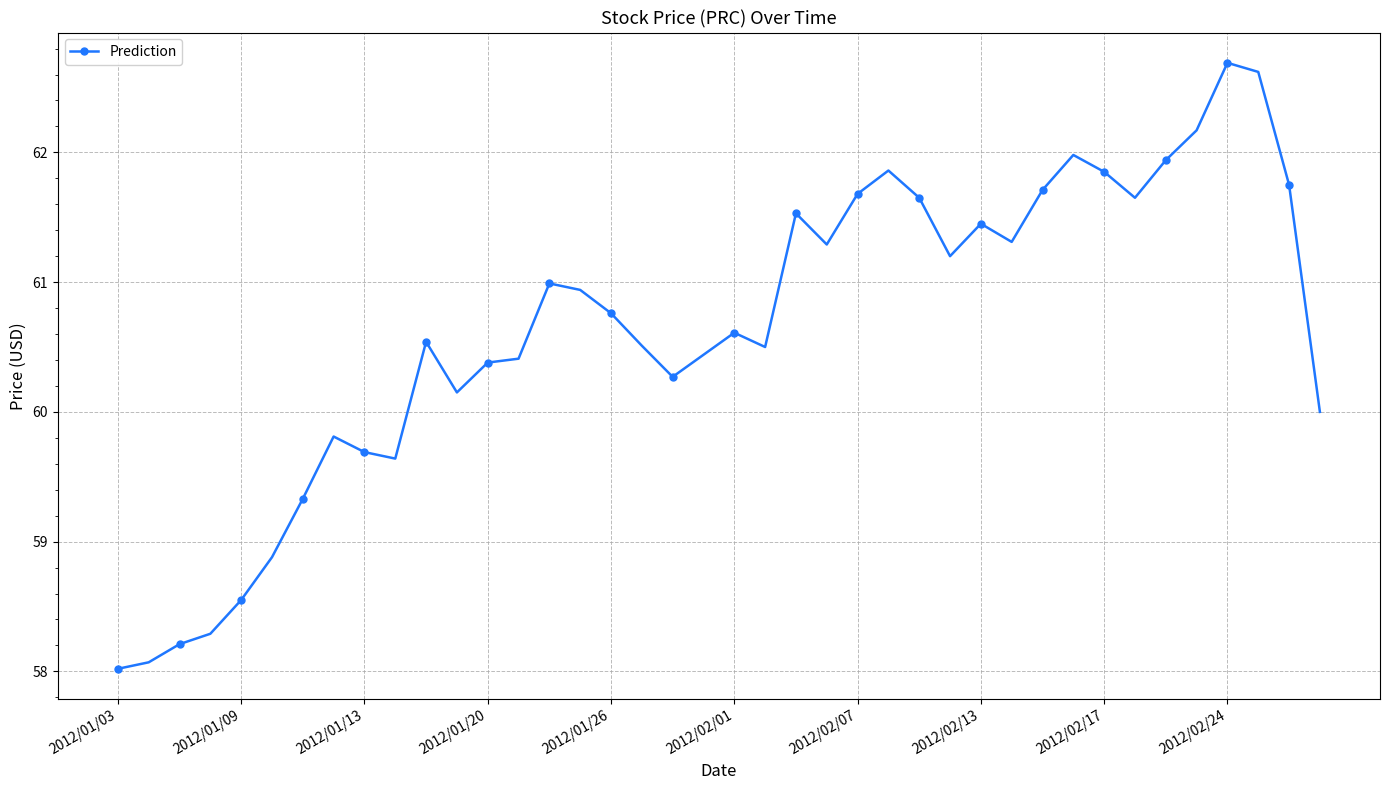

Count the number of categories in the chart.

40